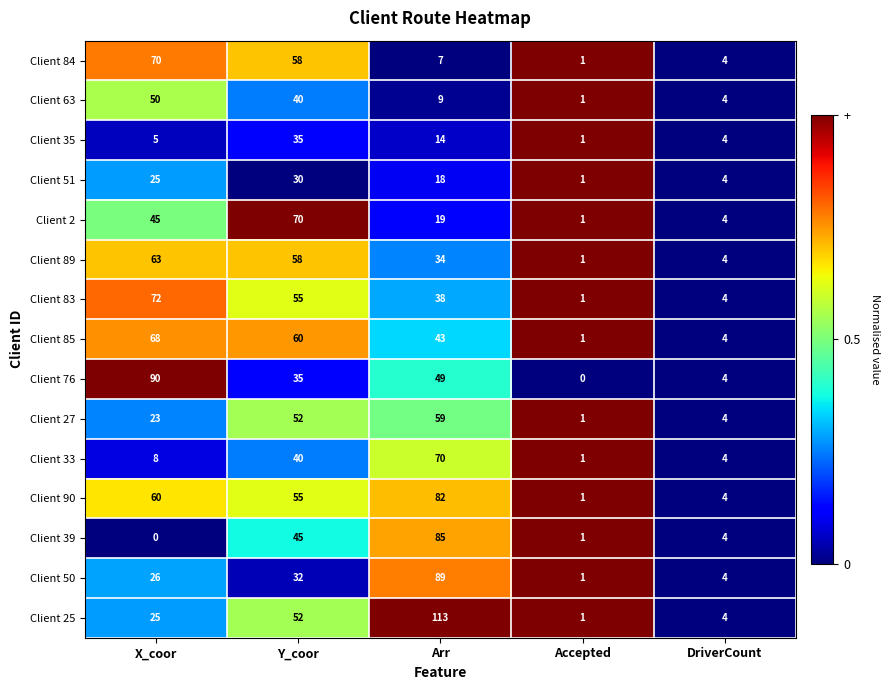

Which label corresponds to the largest value in the chart?

Arr